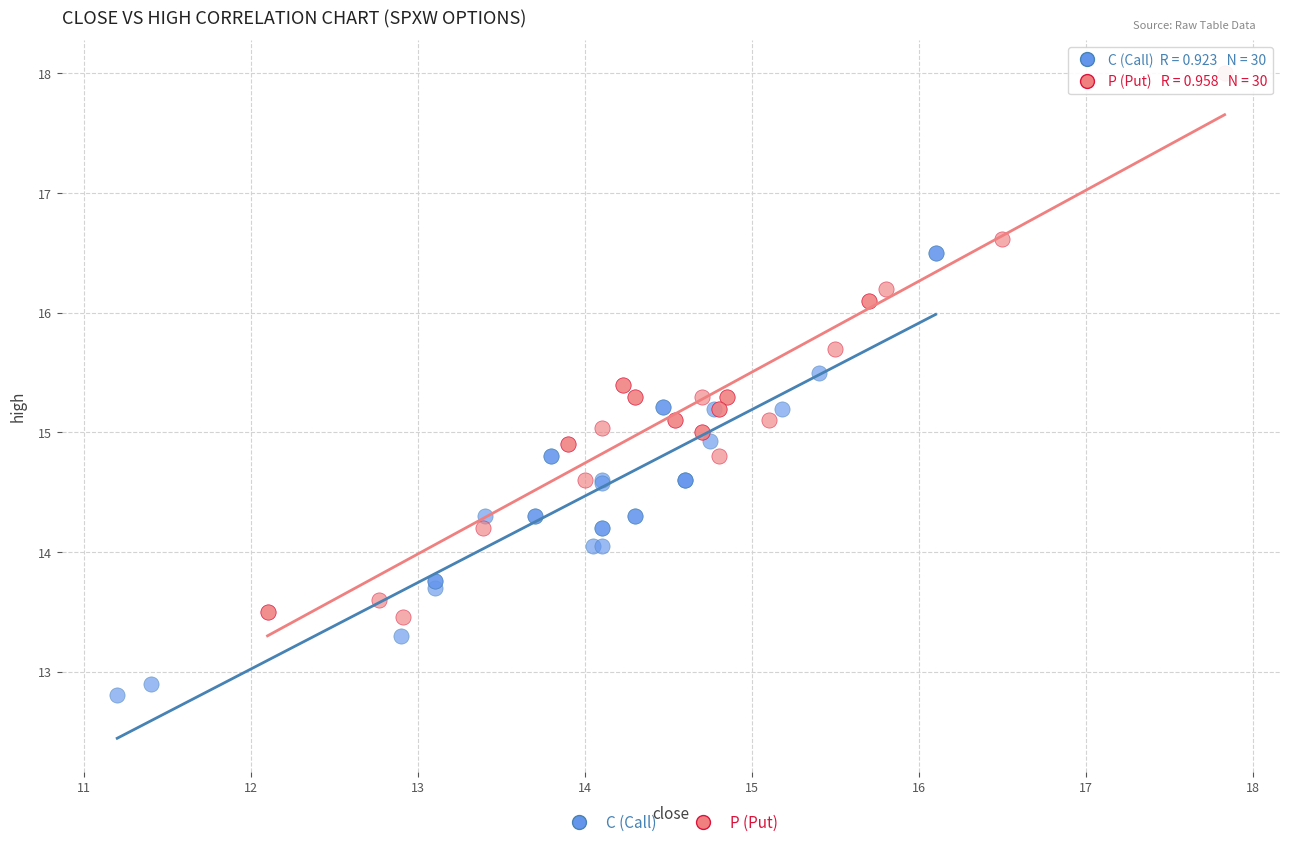

Which series contains the lowest Y value?

C (Call)